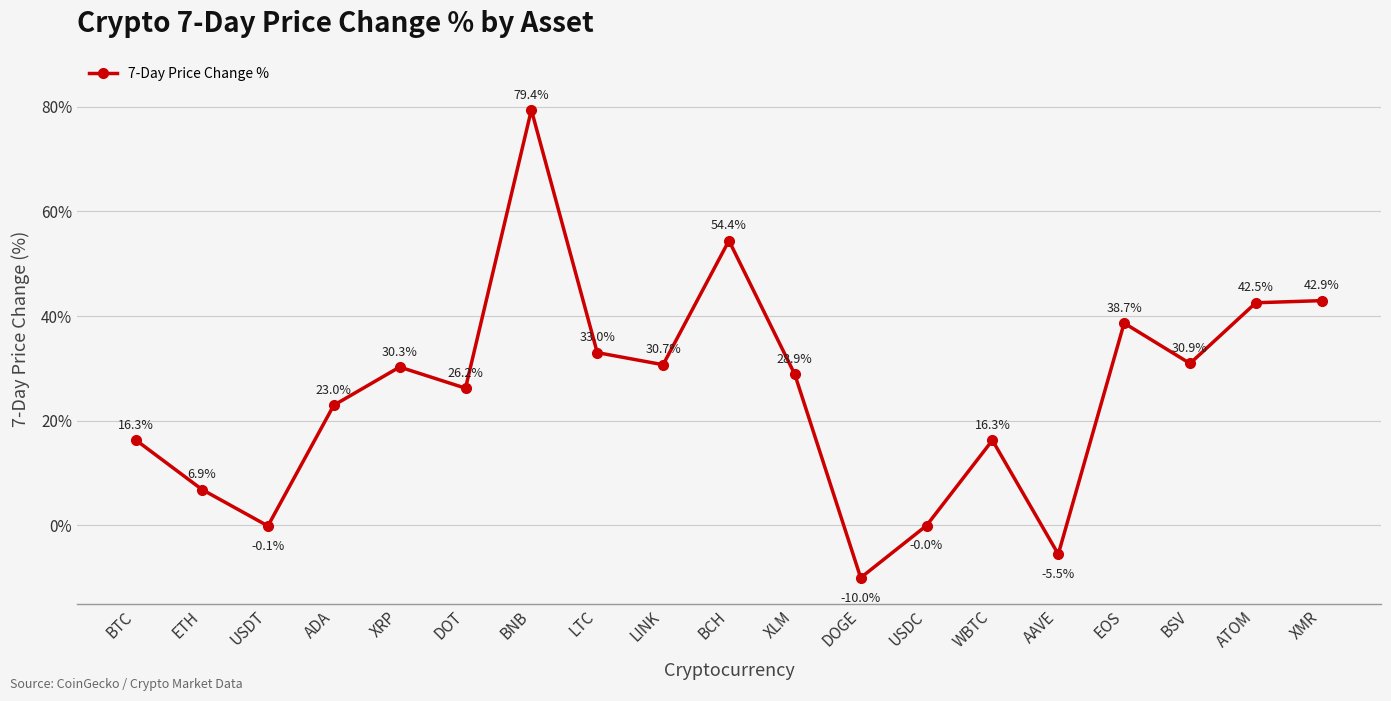

What is the approximate value at DOGE?

-10.0